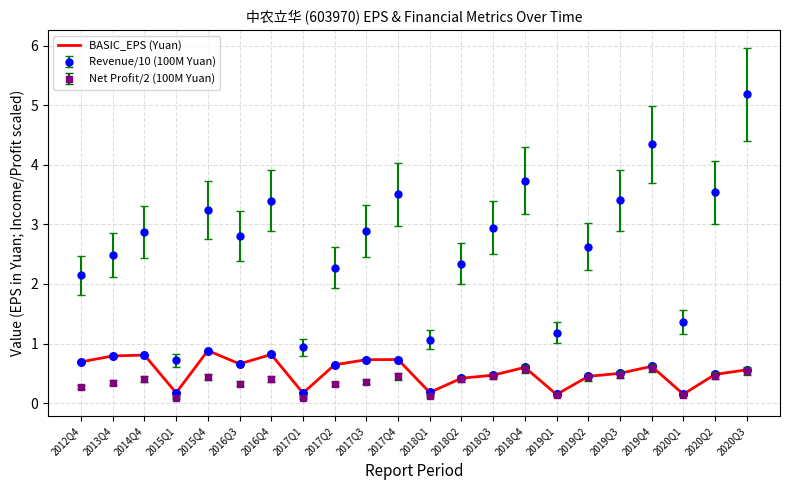

Which series has the largest range (max minus min)?

Revenue/10 (100M Yuan)